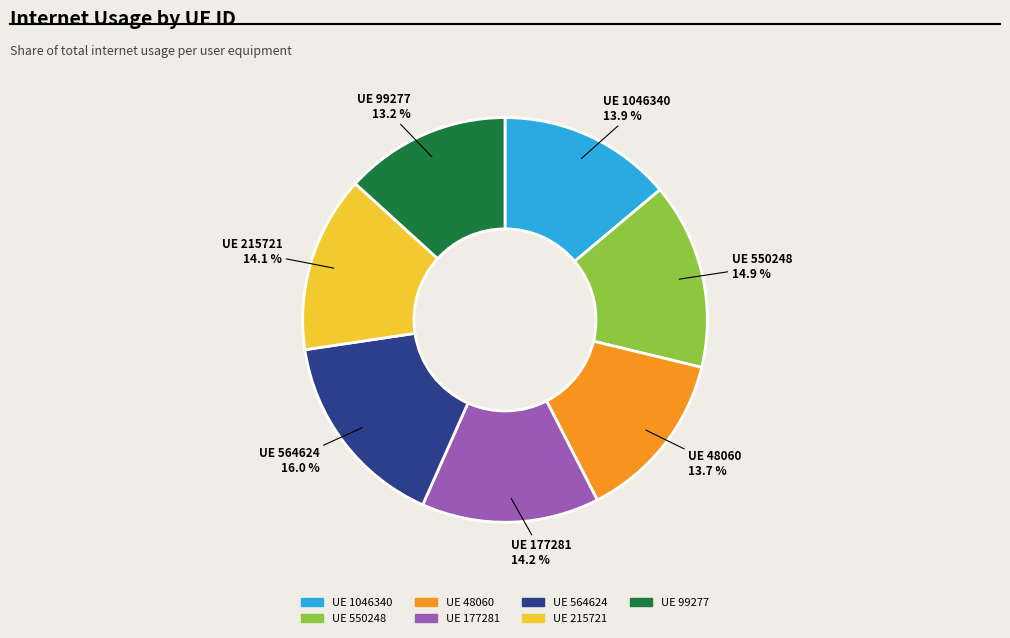

How many segments does this pie chart have?

7